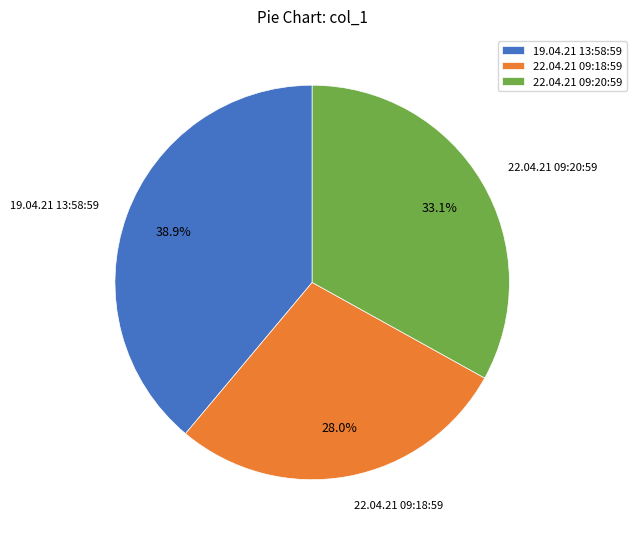

To the nearest percent, what percentage of the pie is 22.04.21 09:18:59?

28%